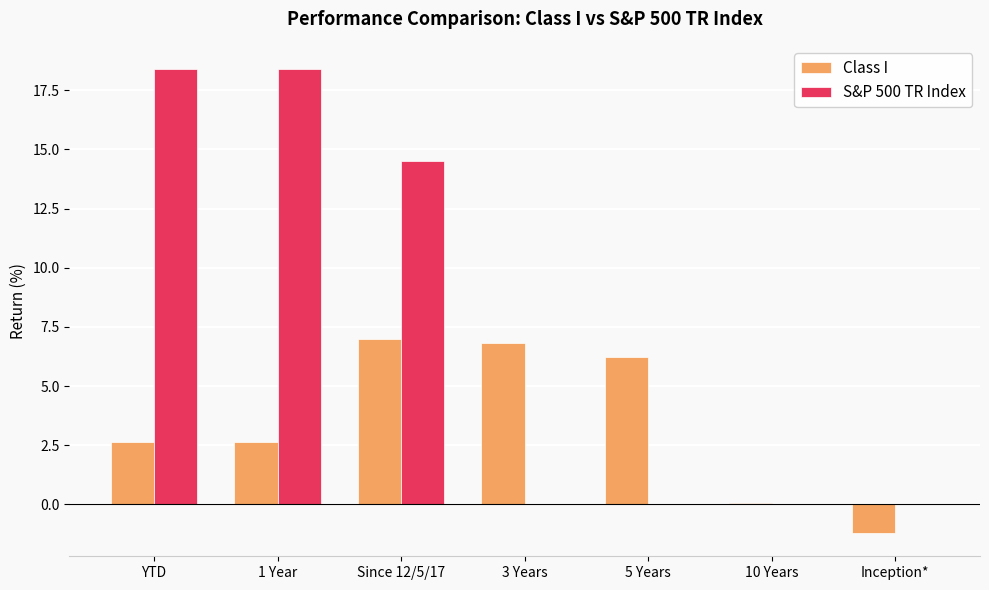

The Class I series shows 6.2 at 5 Years. True or false?

True